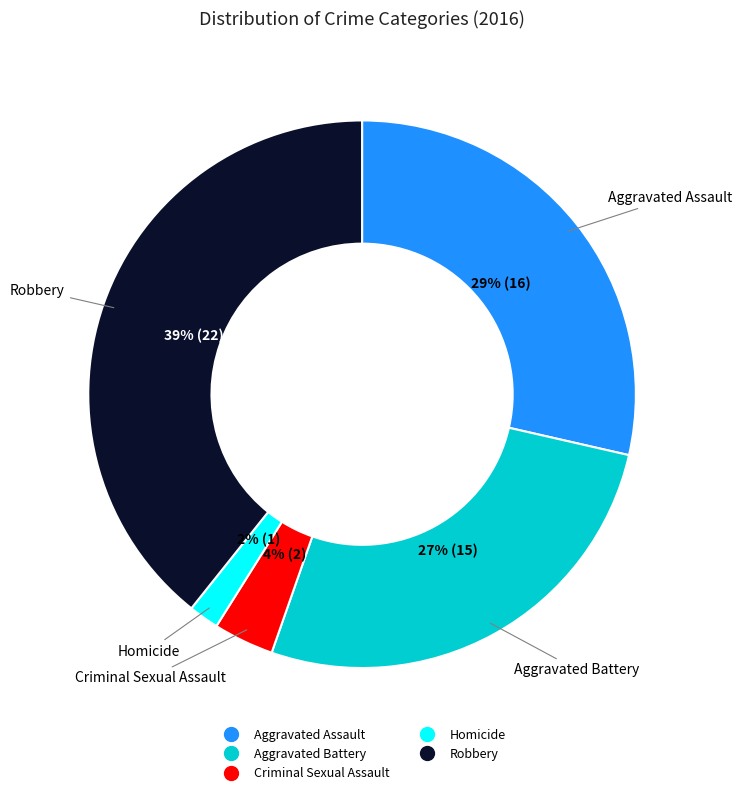

To the nearest percent, what is the average slice percentage?

20%